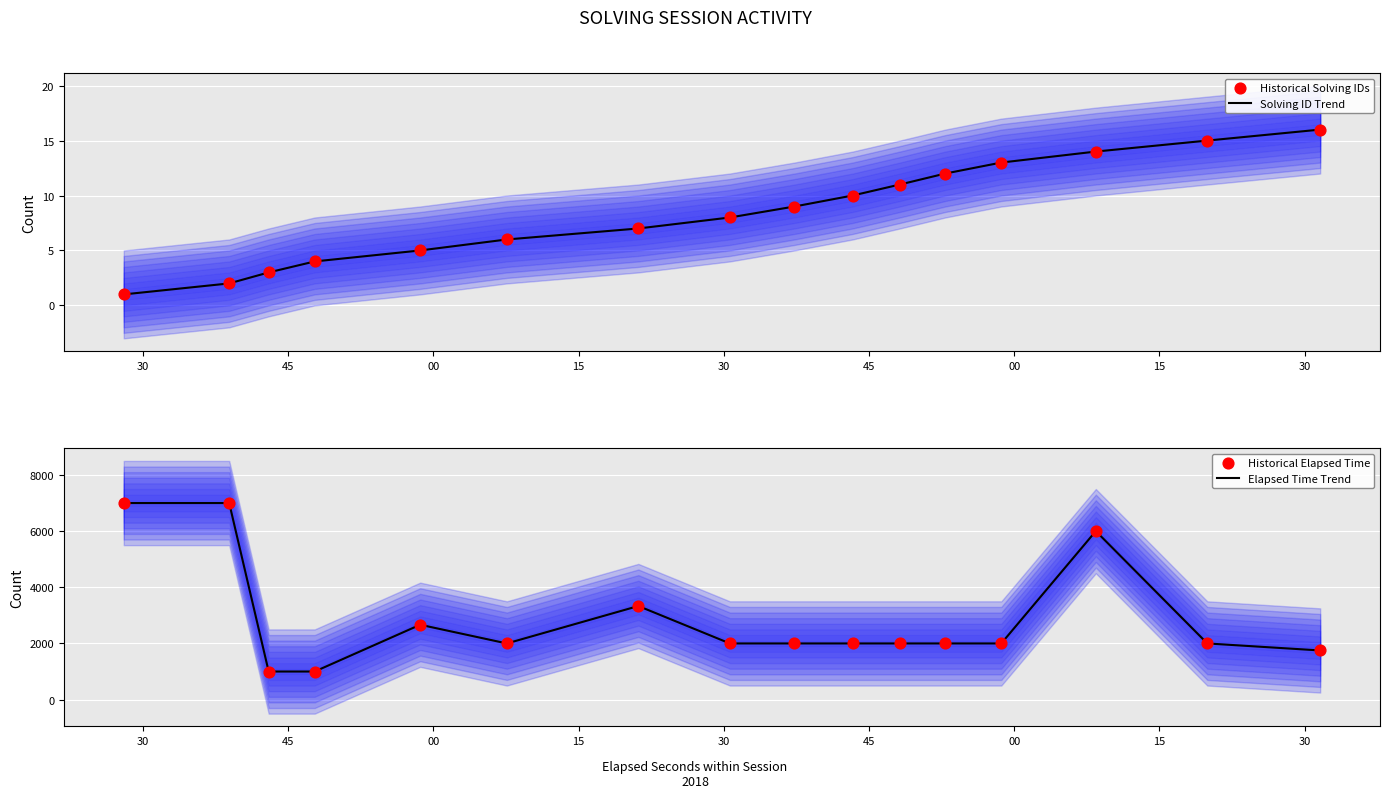

Which series has the widest spread of Y values?

Elapsed Time Trend